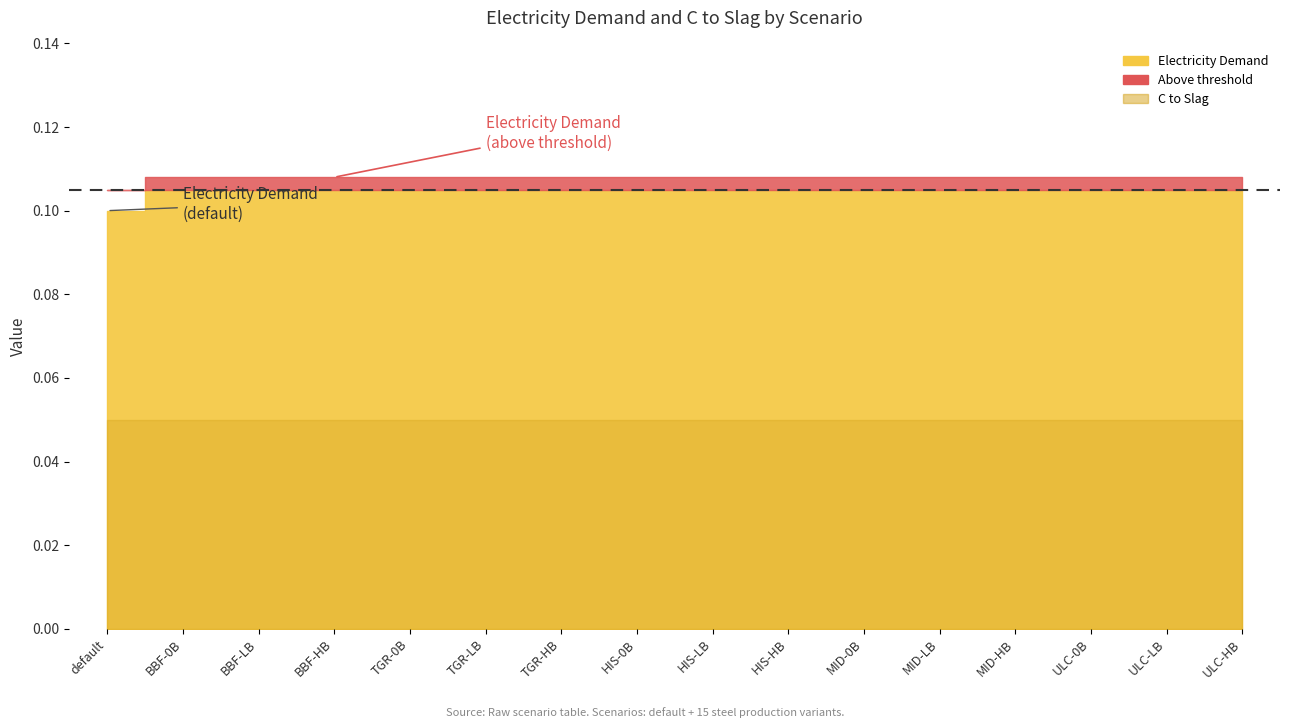

The Electricity Demand series shows 0.1 at ULC-0B. True or false?

True